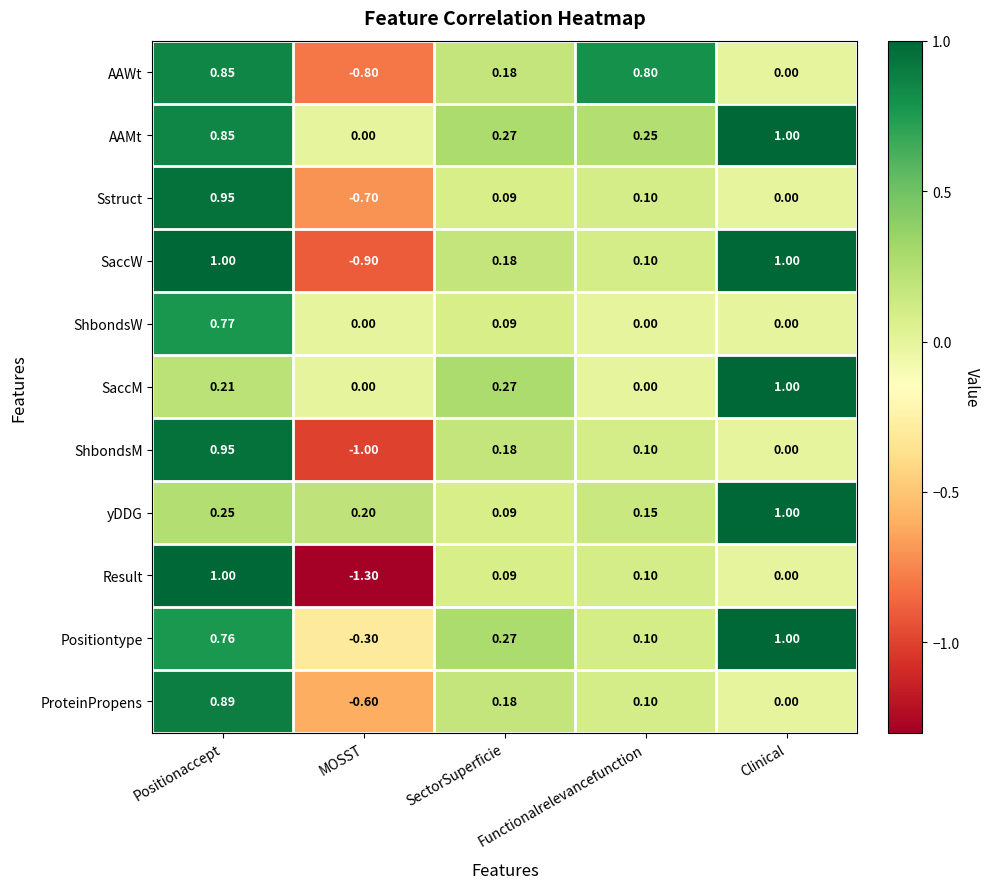

Which category has the highest value in the Sstruct series?

Positionaccept